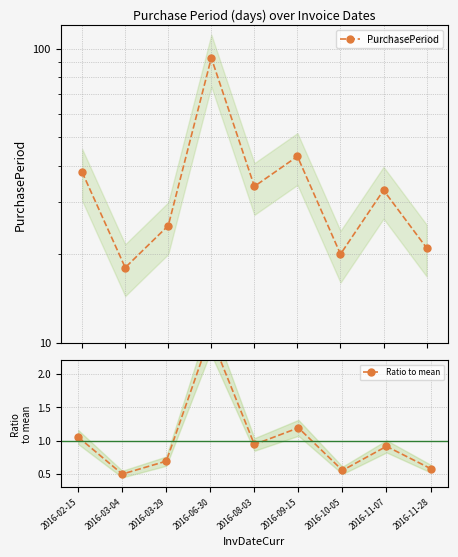

Which series changed the most between 2016-02-15 and 2016-11-07?

PurchasePeriod